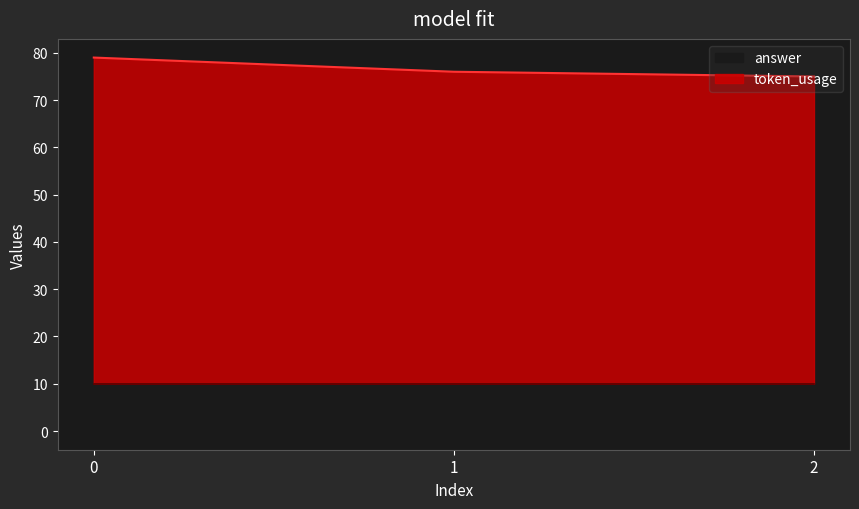

What is the sum of the values at 1 and 0?

155